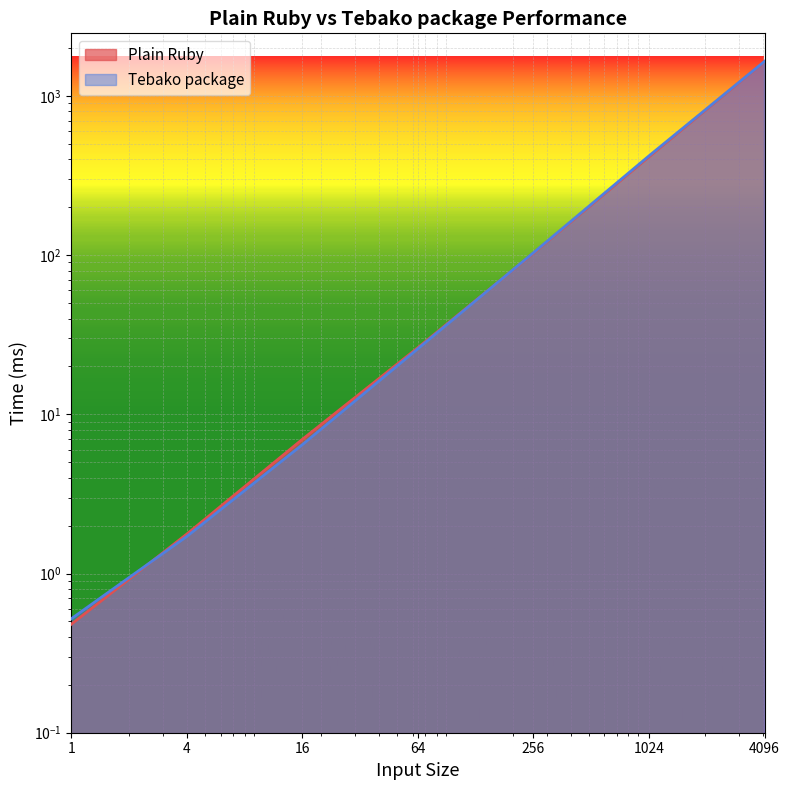

Where do Tebako package and Plain Ruby first cross each other?

1 and 4